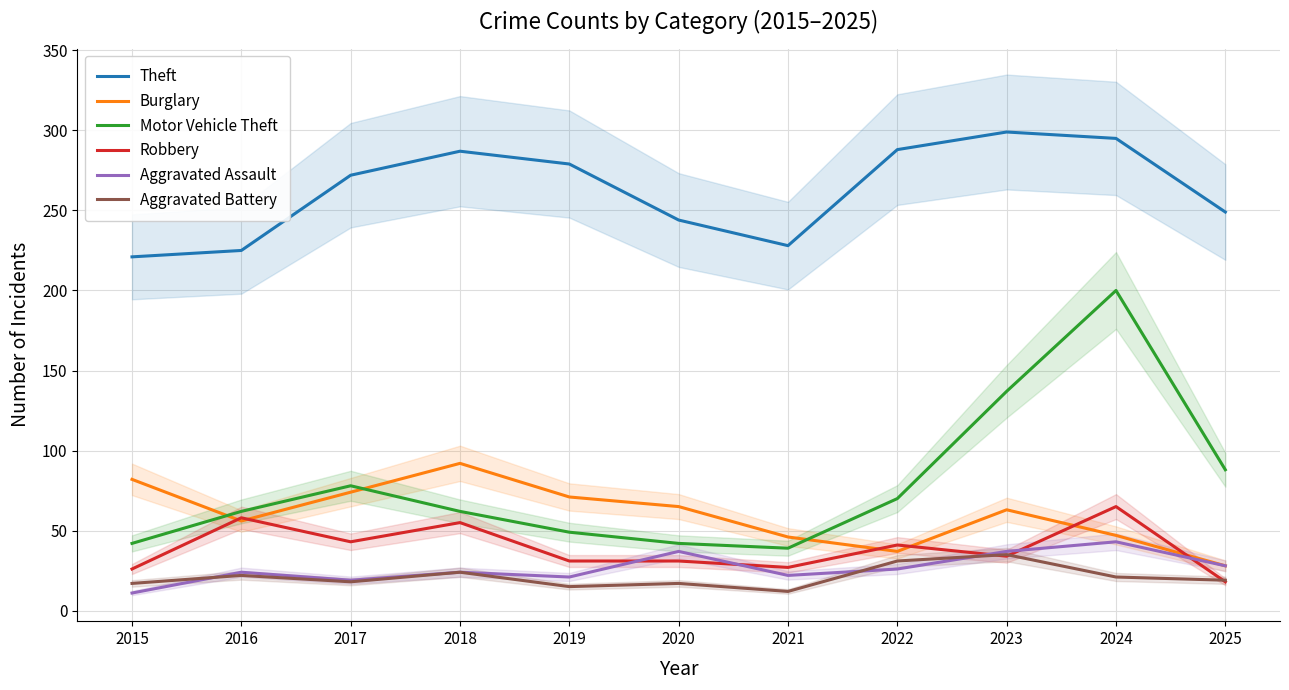

True or false: Aggravated Assault and Theft intersect in this chart.

False